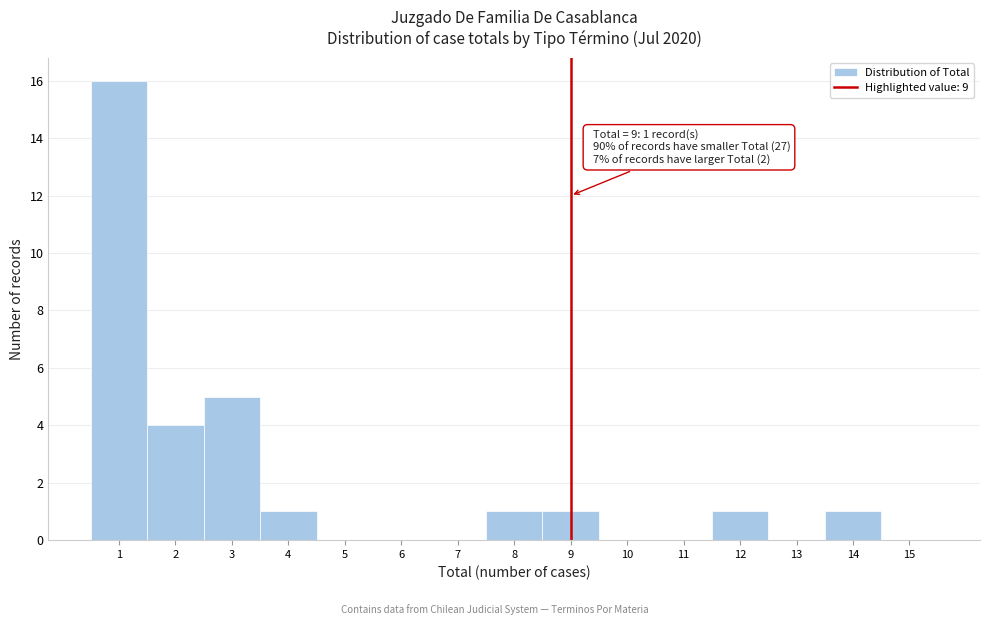

Which range on the x-axis has the tallest bar?

0.5 to 1.5